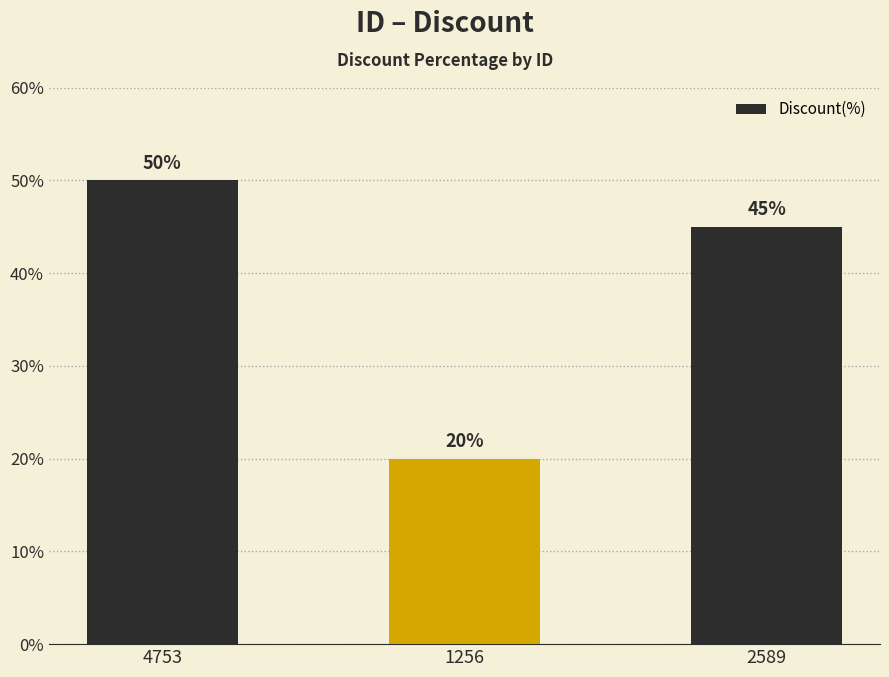

What is the label of the 2nd bar from the left?

1256